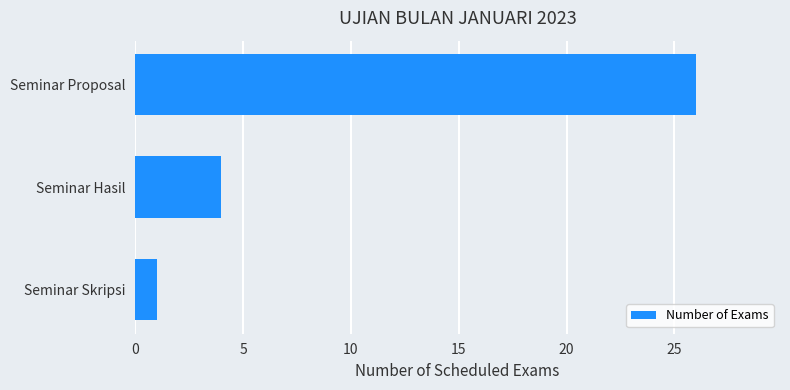

Which category has the lowest value across all series?

Seminar Skripsi